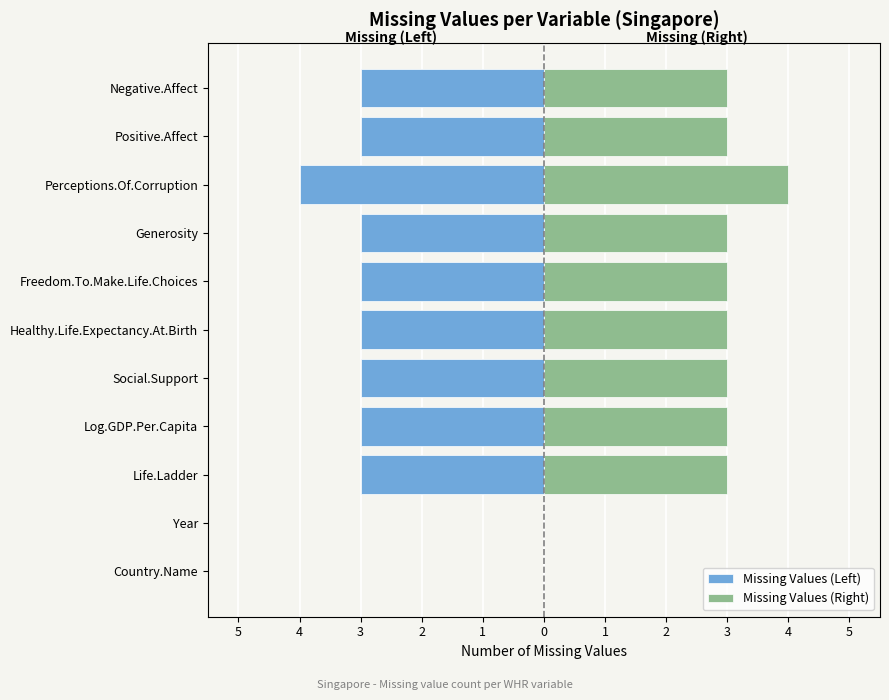

The Missing Values (Left) series shows 0 at Country.Name. True or false?

True